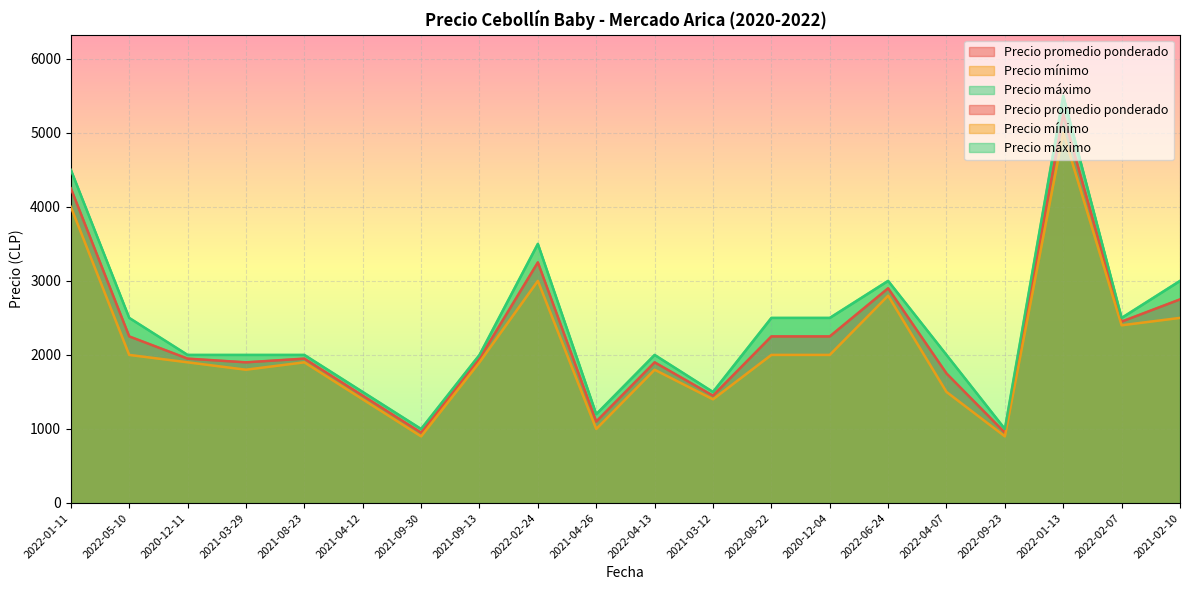

True or false: Precio promedio ponderado and Precio mínimo cross at least once.

False